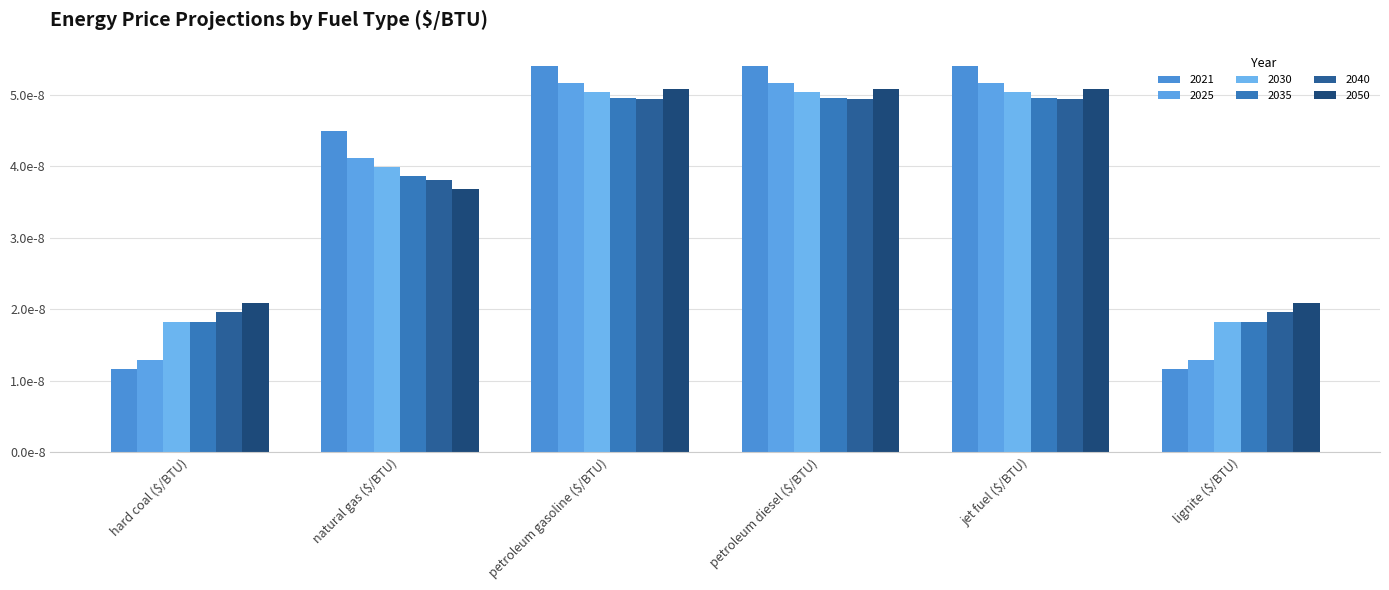

Which series has the widest spread of values?

2021